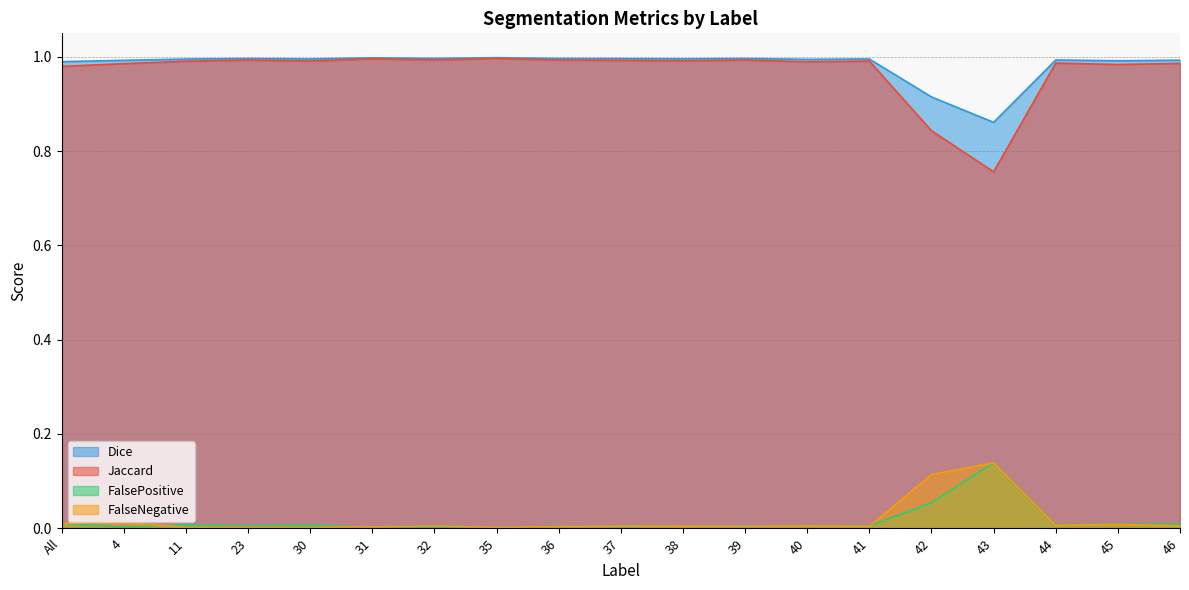

Between 32 and 31, which is larger?

31